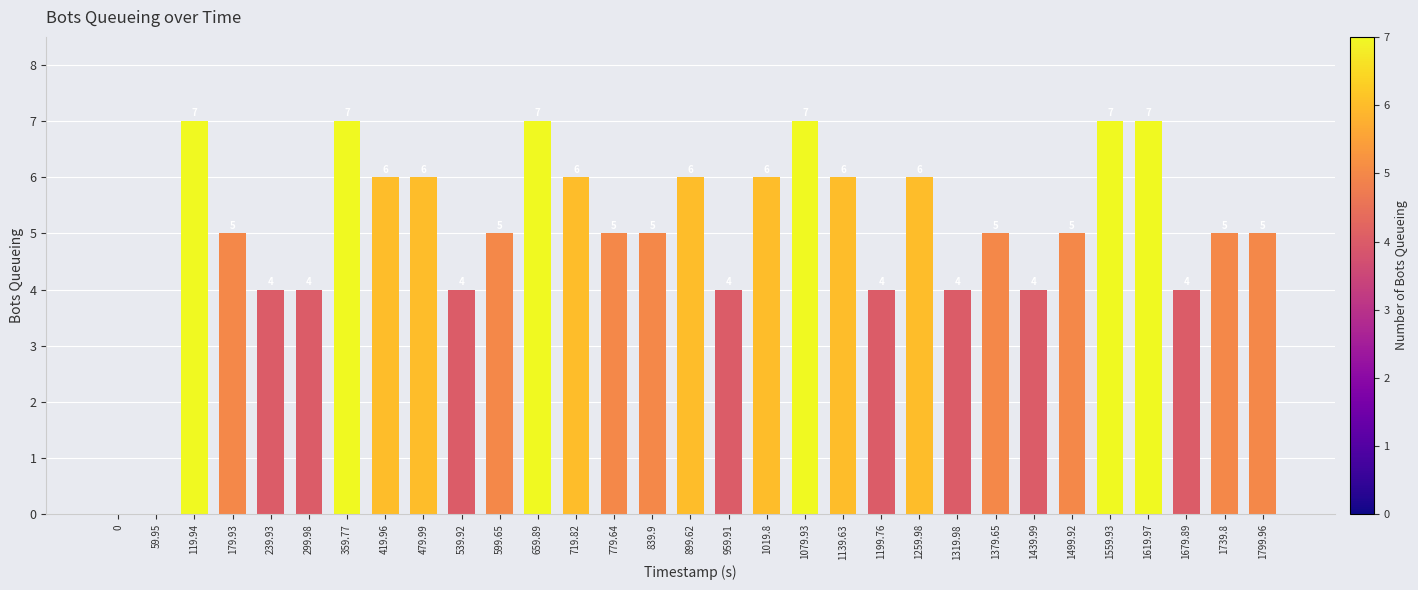

What is the greatest value displayed?

7